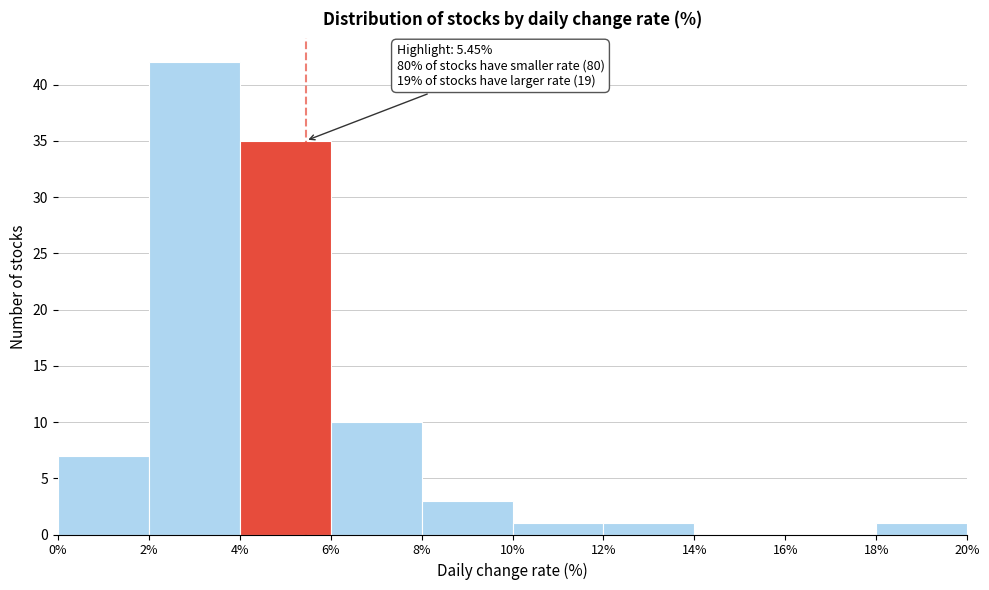

Which range on the x-axis has the tallest bar?

2% to 4%